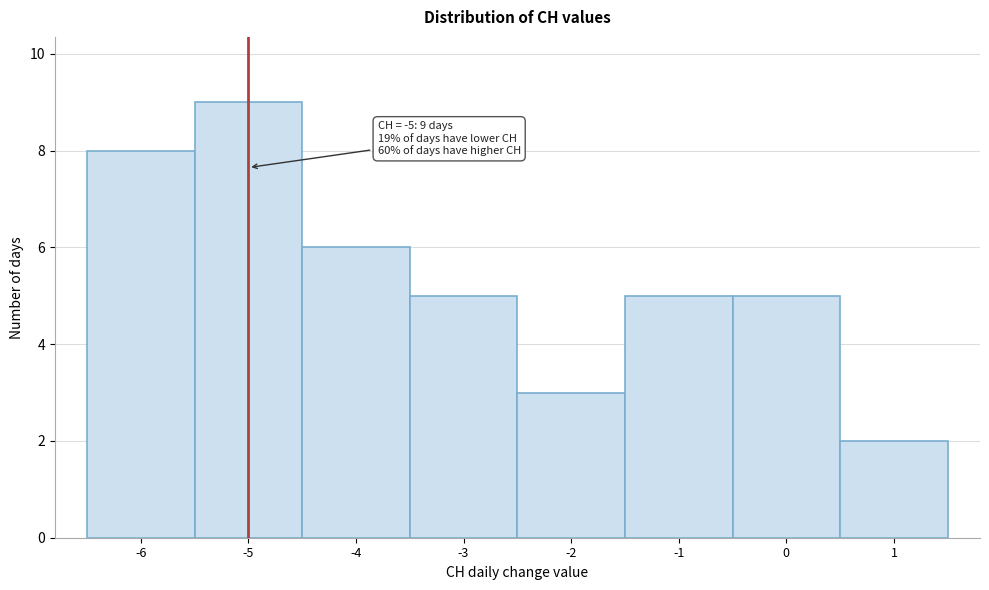

Which range on the x-axis has the tallest bar?

-5.5 to -4.5